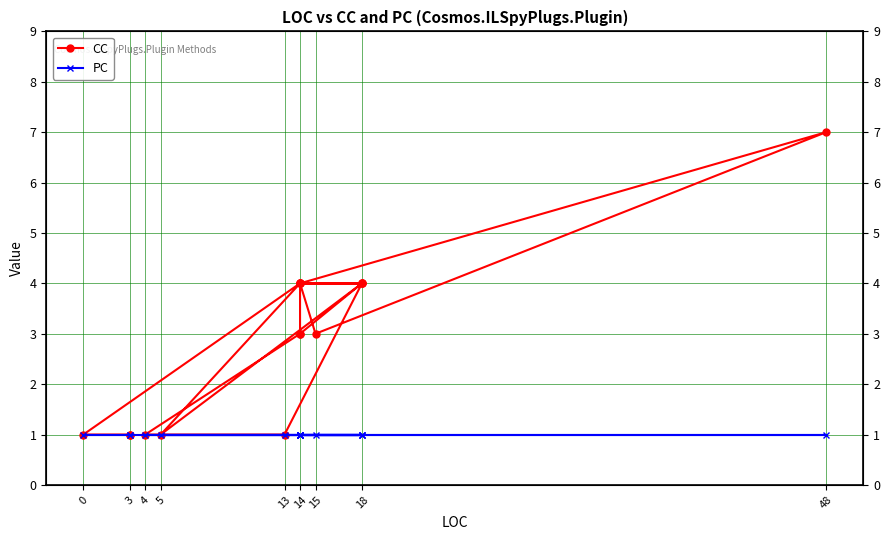

The PC series shows 1 at 14. True or false?

False